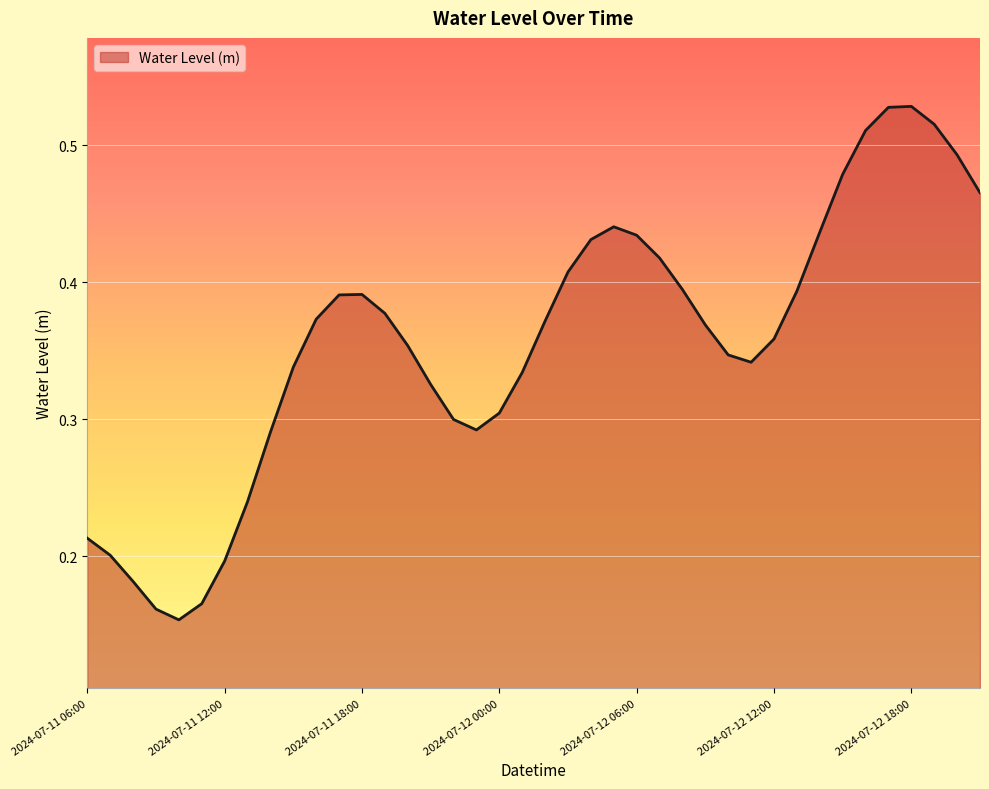

Where is the first local maximum?

2024-07-11 18:00